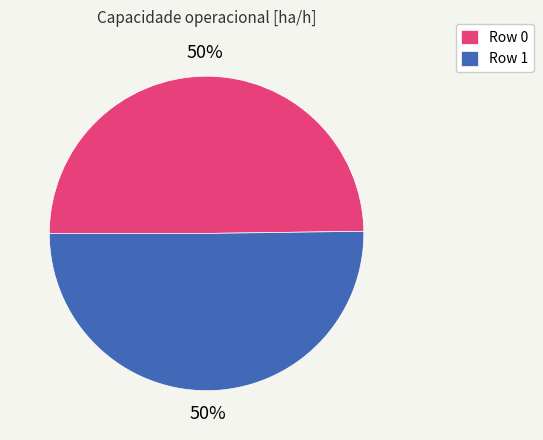

Is the sum of Row 0 and Row 1 greater than half?

Yes